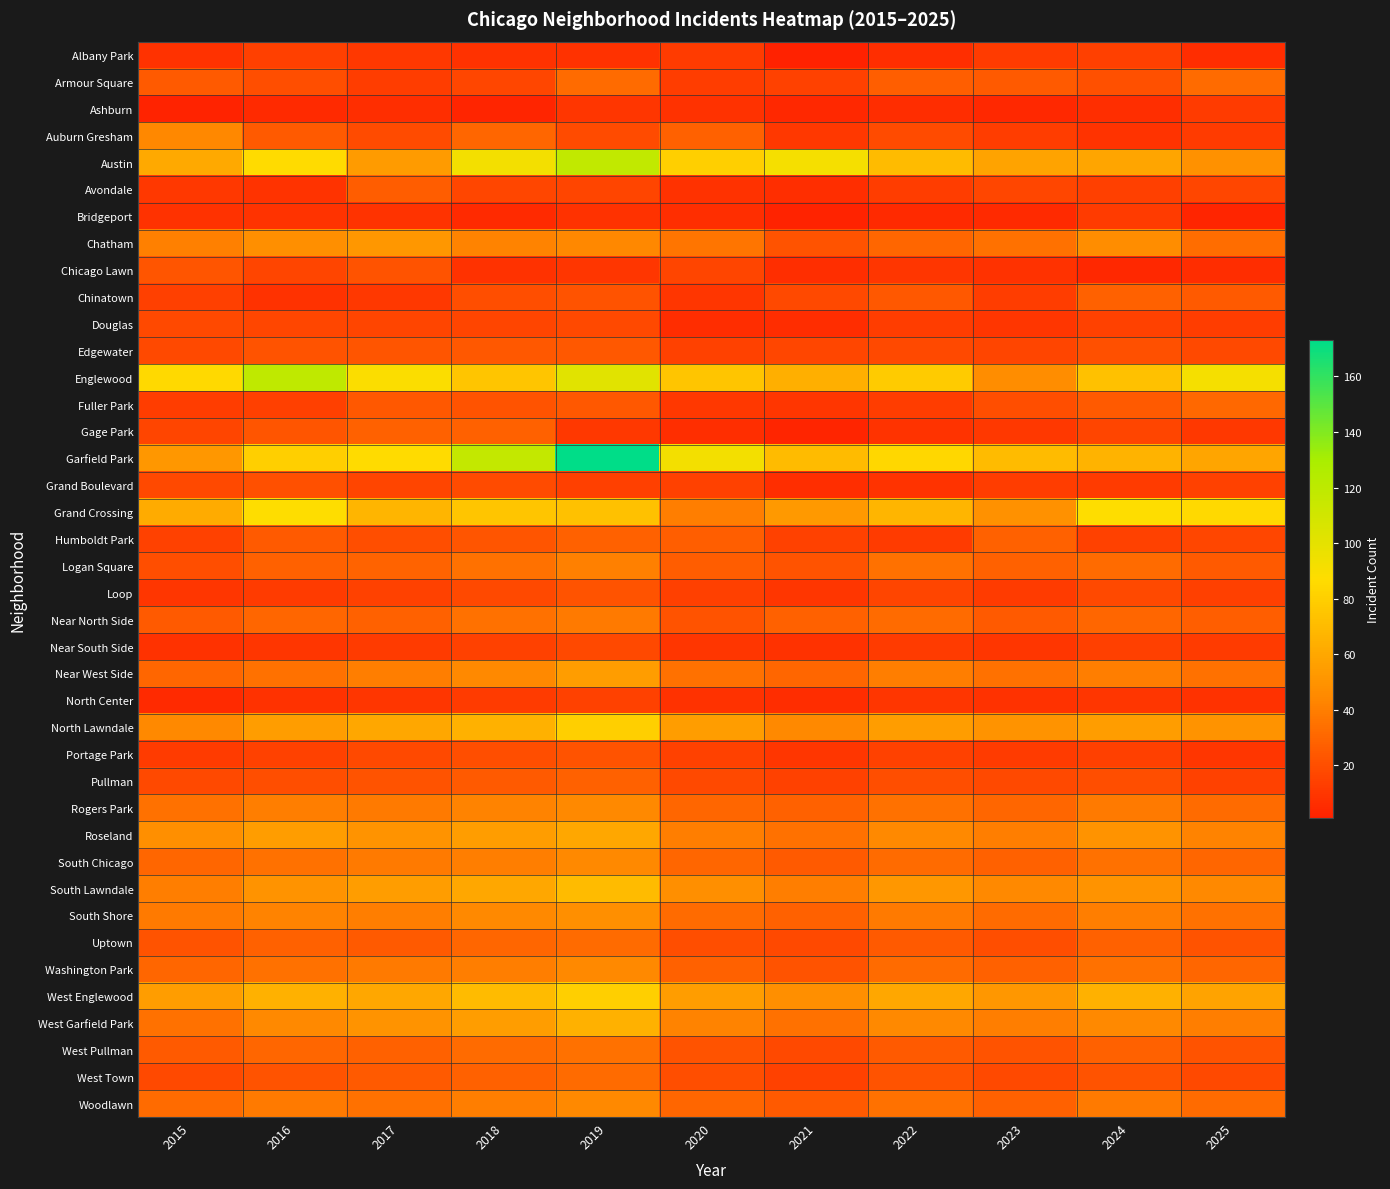

Reading right to left, what are all the values shown in this chart?

Albany Park: 2025=6	2024=14	2023=12	2022=7	2021=1	2020=12	2019=8	2018=8	2017=11	2016=14	2015=8
Armour Square: 2025=32	2024=21	2023=25	2022=27	2021=15	2020=13	2019=32	2018=17	2017=13	2016=20	2015=25
Ashburn: 2025=12	2024=7	2023=4	2022=6	2021=4	2020=8	2019=10	2018=3	2017=7	2016=5	2015=2
Auburn Gresham: 2025=12	2024=9	2023=13	2022=19	2021=11	2020=28	2019=19	2018=30	2017=19	2016=25	2015=44
Austin: 2025=49	2024=59	2023=58	2022=70	2021=92	2020=80	2019=118	2018=93	2017=54	2016=86	2015=61
Avondale: 2025=17	2024=14	2023=17	2022=13	2021=7	2020=8	2019=16	2018=17	2017=26	2016=9	2015=11
Bridgeport: 2025=3	2024=12	2023=5	2022=5	2021=2	2020=7	2019=8	2018=5	2017=9	2016=9	2015=8
Chatham: 2025=33	2024=47	2023=35	2022=30	2021=22	2020=36	2019=44	2018=42	2017=52	2016=48	2015=41
Chicago Lawn: 2025=6	2024=4	2023=8	2022=10	2021=7	2020=16	2019=10	2018=8	2017=22	2016=16	2015=23
Chinatown: 2025=25	2024=28	2023=13	2022=24	2021=18	2020=10	2019=22	2018=20	2017=11	2016=8	2015=14
Douglas: 2025=13	2024=15	2023=10	2022=13	2021=6	2020=6	2019=18	2018=16	2017=16	2016=17	2015=18
Edgewater: 2025=18	2024=21	2023=16	2022=18	2021=17	2020=15	2019=24	2018=24	2017=23	2016=22	2015=18
Englewood: 2025=92	2024=73	2023=47	2022=78	2021=64	2020=75	2019=102	2018=75	2017=89	2016=119	2015=85
Fuller Park: 2025=31	2024=25	2023=20	2022=13	2021=10	2020=11	2019=24	2018=22	2017=24	2016=14	2015=13
Gage Park: 2025=11	2024=16	2023=11	2022=9	2021=3	2020=7	2019=11	2018=28	2017=28	2016=23	2015=16
Garfield Park: 2025=59	2024=66	2023=70	2022=84	2021=70	2020=93	2019=173	2018=117	2017=86	2016=80	2015=52
Grand Boulevard: 2025=15	2024=12	2023=13	2022=9	2021=7	2020=15	2019=14	2018=19	2017=16	2016=21	2015=18
Grand Crossing: 2025=85	2024=87	2023=49	2022=67	2021=53	2020=40	2019=73	2018=75	2017=67	2016=87	2015=62
Humboldt Park: 2025=17	2024=15	2023=28	2022=12	2021=15	2020=27	2019=28	2018=23	2017=20	2016=25	2015=15
Logan Square: 2025=25	2024=32	2023=28	2022=35	2021=22	2020=26	2019=41	2018=35	2017=29	2016=28	2015=20
Loop: 2025=14	2024=18	2023=12	2022=16	2021=10	2020=14	2019=22	2018=18	2017=15	2016=12	2015=10
Near North Side: 2025=27	2024=30	2023=25	2022=32	2021=28	2020=22	2019=38	2018=35	2017=28	2016=30	2015=25
Near South Side: 2025=12	2024=14	2023=10	2022=12	2021=8	2020=10	2019=18	2018=15	2017=12	2016=10	2015=8
Near West Side: 2025=35	2024=40	2023=35	2022=40	2021=30	2020=35	2019=55	2018=45	2017=40	2016=35	2015=30
North Center: 2025=8	2024=10	2023=8	2022=10	2021=6	2020=8	2019=15	2018=12	2017=10	2016=8	2015=5
North Lawndale: 2025=50	2024=55	2023=50	2022=55	2021=45	2020=55	2019=80	2018=65	2017=60	2016=55	2015=45
Portage Park: 2025=10	2024=14	2023=12	2022=15	2021=10	2020=15	2019=22	2018=20	2017=18	2016=15	2015=12
Pullman: 2025=15	2024=20	2023=18	2022=20	2021=15	2020=18	2019=28	2018=25	2017=22	2016=20	2015=18
Rogers Park: 2025=32	2024=38	2023=30	2022=35	2021=28	2020=30	2019=45	2018=42	2017=38	2016=40	2015=35
Roseland: 2025=42	2024=50	2023=40	2022=45	2021=35	2020=40	2019=60	2018=55	2017=50	2016=55	2015=48
South Chicago: 2025=30	2024=35	2023=28	2022=32	2021=25	2020=30	2019=45	2018=40	2017=38	2016=35	2015=30
South Lawndale: 2025=45	2024=50	2023=45	2022=52	2021=40	2020=48	2019=70	2018=60	2017=55	2016=50	2015=40
South Shore: 2025=35	2024=40	2023=32	2022=38	2021=28	2020=32	2019=48	2018=45	2017=40	2016=42	2015=38
Uptown: 2025=22	2024=28	2023=20	2022=25	2021=18	2020=20	2019=32	2018=30	2017=25	2016=28	2015=22
Washington Park: 2025=30	2024=35	2023=28	2022=32	2021=22	2020=28	2019=45	2018=40	2017=38	2016=35	2015=30
West Englewood: 2025=58	2024=65	2023=52	2022=60	2021=48	2020=55	2019=80	2018=70	2017=60	2016=65	2015=55
West Garfield Park: 2025=40	2024=45	2023=40	2022=45	2021=35	2020=42	2019=65	2018=55	2017=50	2016=45	2015=35
West Pullman: 2025=22	2024=28	2023=22	2022=25	2021=18	2020=22	2019=35	2018=32	2017=28	2016=30	2015=25
West Town: 2025=18	2024=22	2023=18	2022=22	2021=15	2020=20	2019=32	2018=28	2017=25	2016=22	2015=18
Woodlawn: 2025=32	2024=38	2023=28	2022=35	2021=25	2020=30	2019=45	2018=40	2017=35	2016=38	2015=32